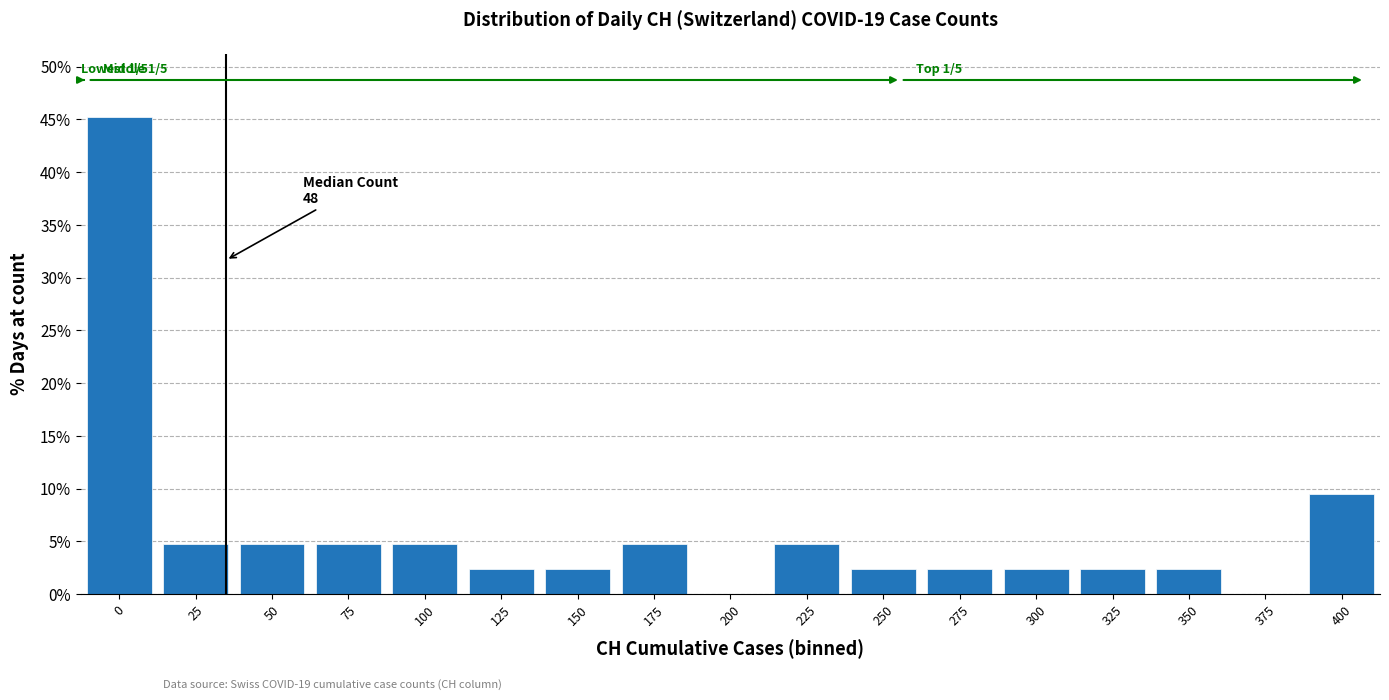

Reading right to left, transcribe all the data shown in this chart.

400=9.5	375=0.0	350=2.4	325=2.4	300=2.4	275=2.4	250=2.4	225=4.8	200=0.0	175=4.8	150=2.4	125=2.4	100=4.8	75=4.8	50=4.8	25=4.8	0=45.2